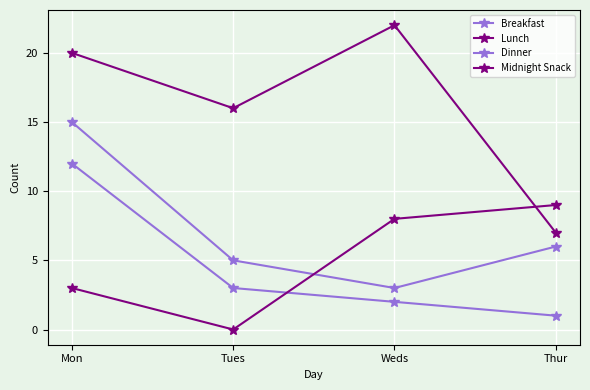

How many lines are shown in the chart?

4